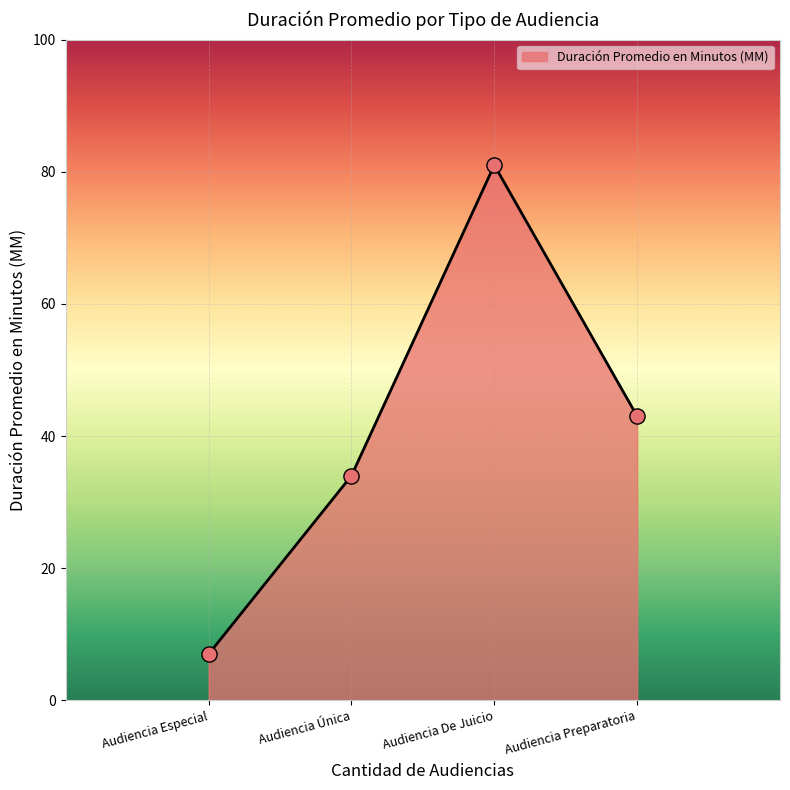

What is the ratio of the value at Audiencia De Juicio to the value at Audiencia Única?

2.4